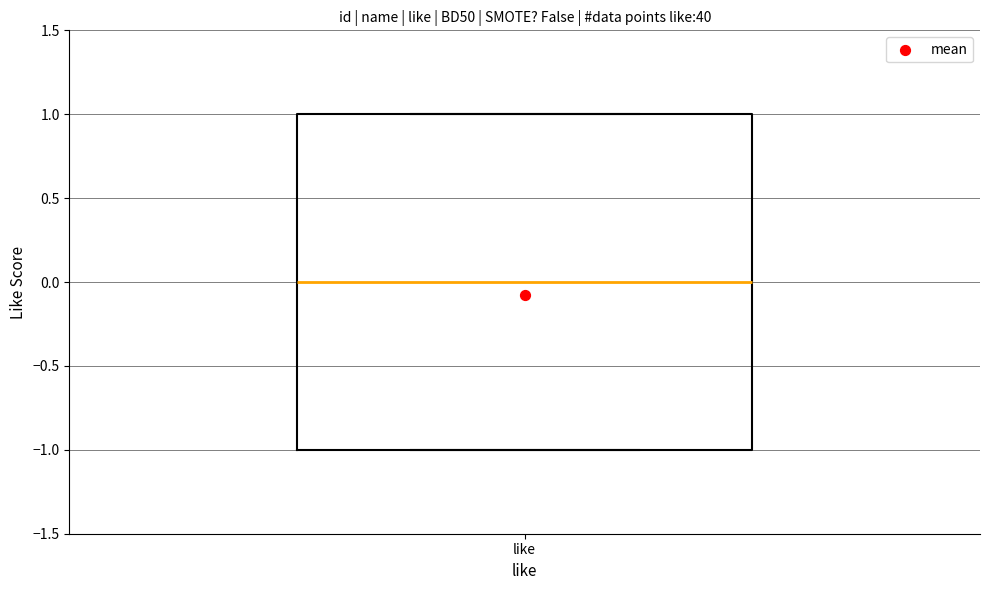

Transcribe this box plot: give where the median line is, the range the box spans, and where the two whiskers end, as read against the y-axis. The values are not printed on the chart, so give them approximately, as read against the axis.

median 0, box -1 to 1, whiskers -1 to 1